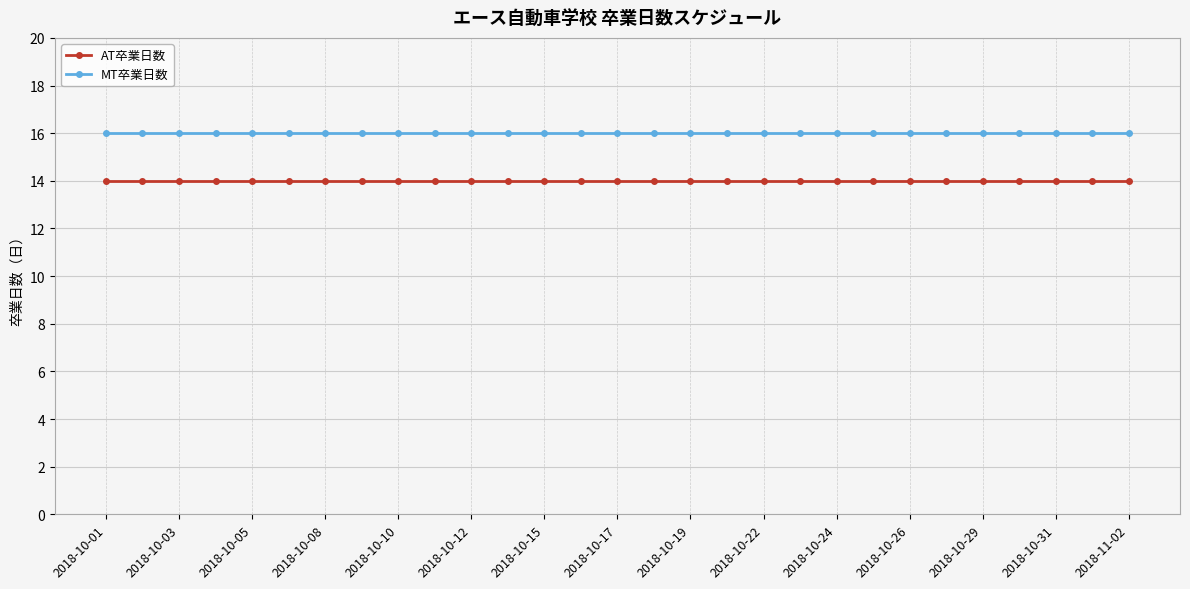

True or false: AT卒業日数 and MT卒業日数 intersect in this chart.

False